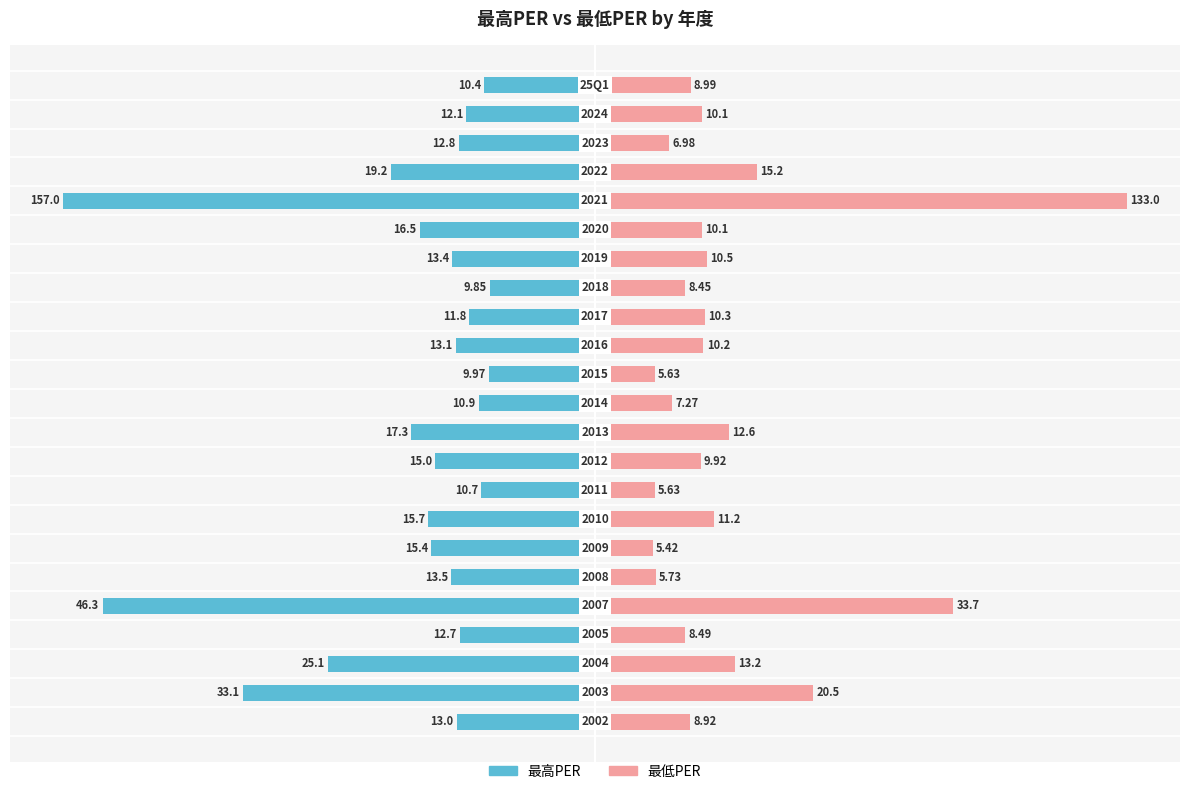

What is the minimum value for 最低PER?

5.4